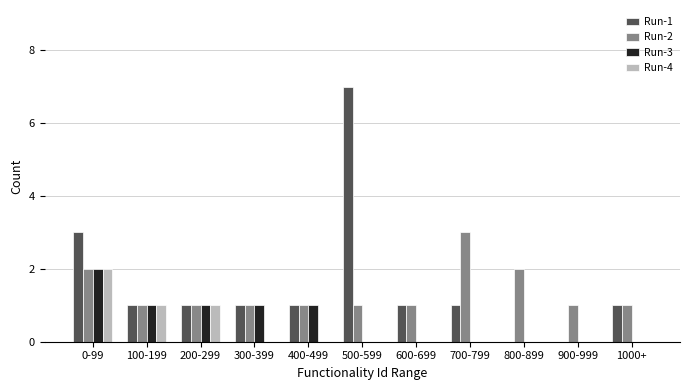

What is the sum of the Run-2 values at 800-899 and 1000+?

3